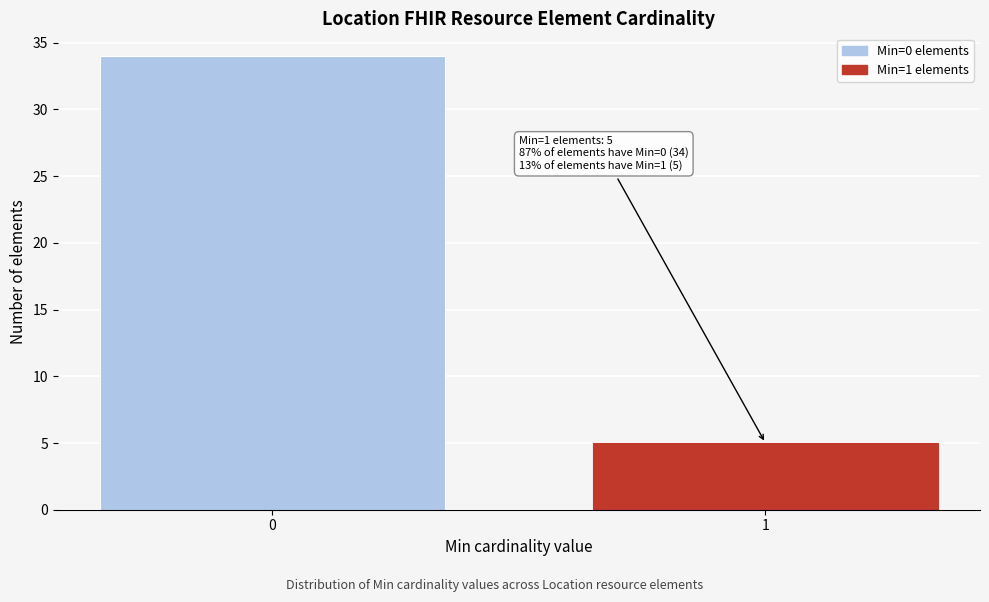

Reading left to right, list all the values displayed in this chart.

34	5